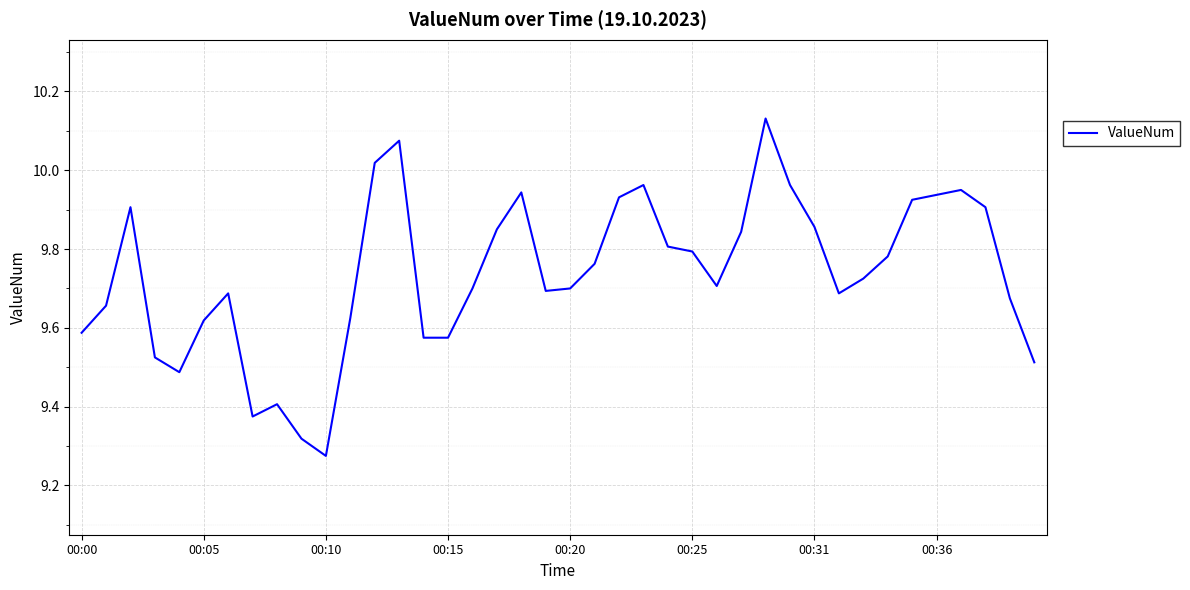

What is the difference between the maximum and minimum values?

0.9